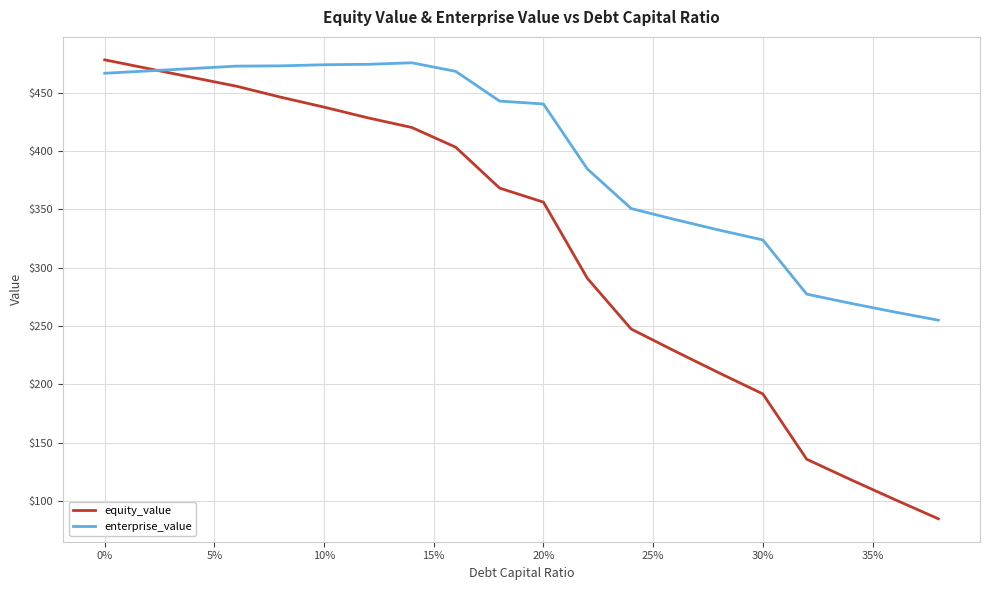

What is the maximum value for equity_value?

478.3